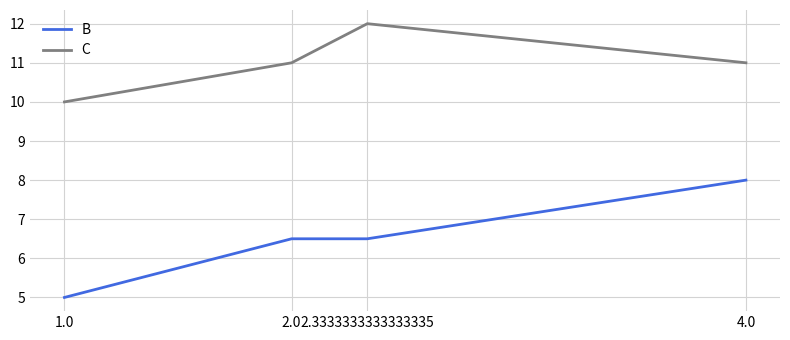

Reading left to right, transcribe all the data shown in this chart.

B: 5.0	6.5	6.5	8.0
C: 10.0	11.0	12.0	11.0